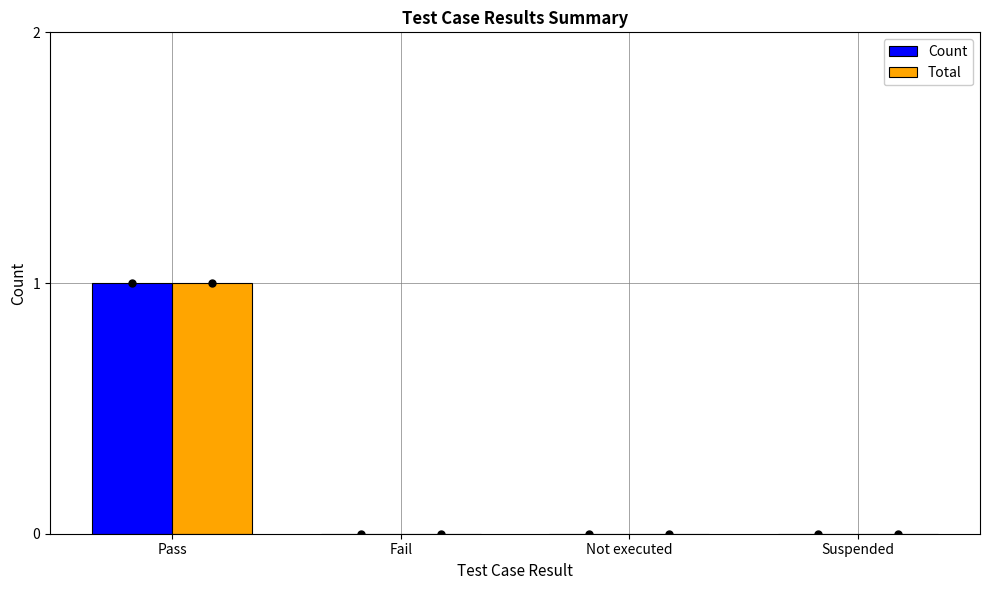

Count the number of data series in this chart.

2